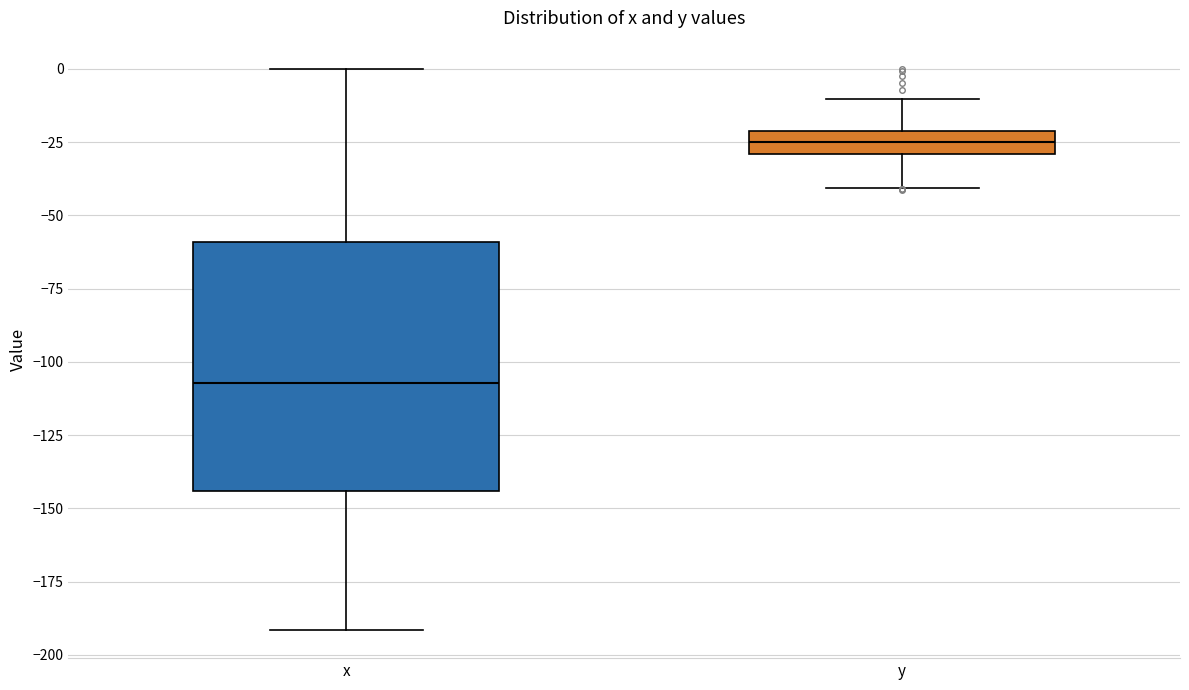

Comparing the boxes themselves (not the whiskers), which one is the tallest?

x